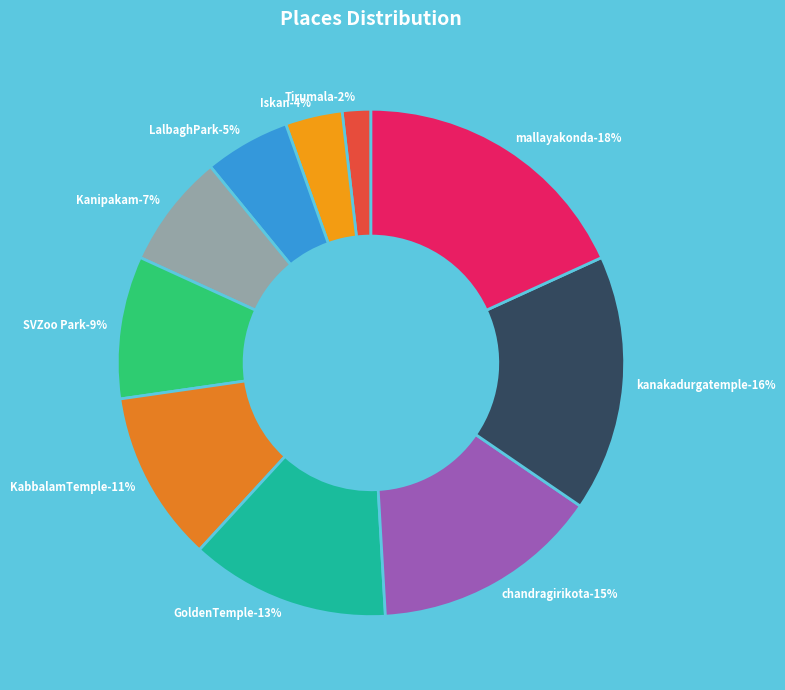

The kanakadurgatemple slice represents 16% of the pie. True or false?

True